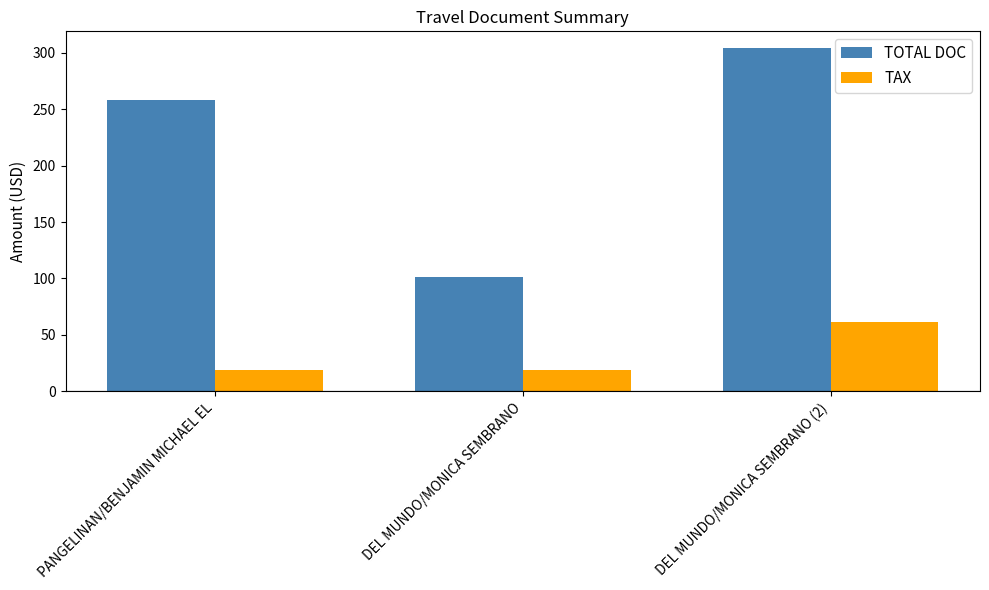

Reading right to left, what are all the values shown in this chart?

TOTAL DOC: 304.0	101.0	258.0
TAX: 61.1	18.4	18.4